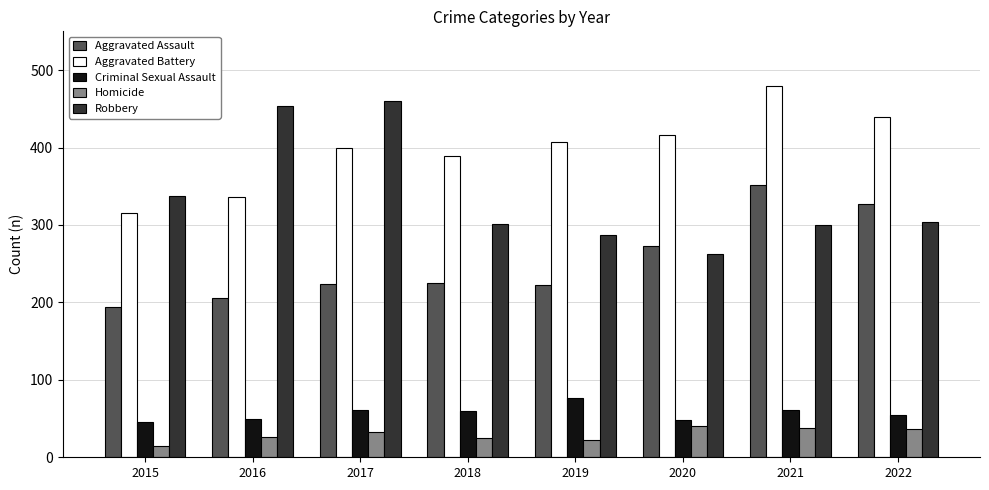

Read the Aggravated Battery value at 2019.

407